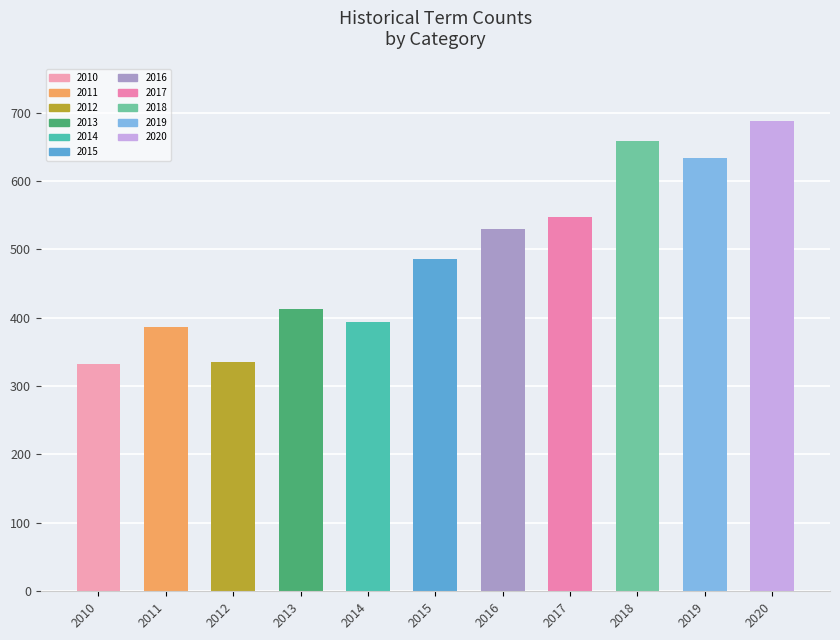

Which label corresponds to the largest value in the chart?

2020